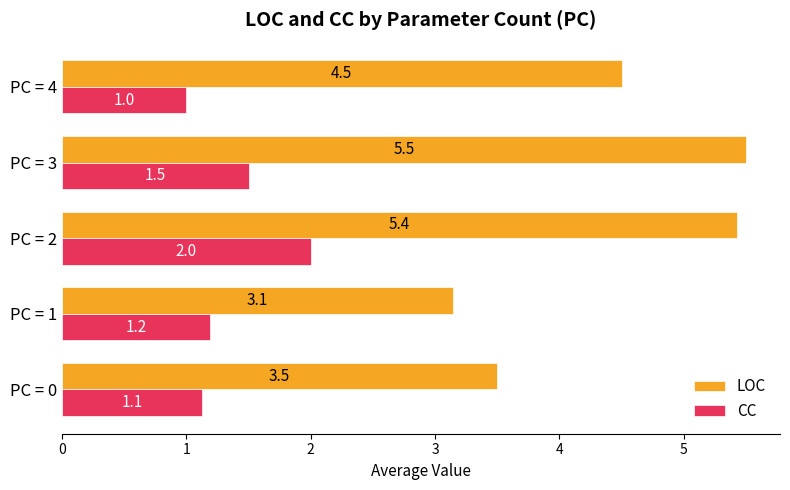

What are all the series names shown in the legend?

LOC, CC